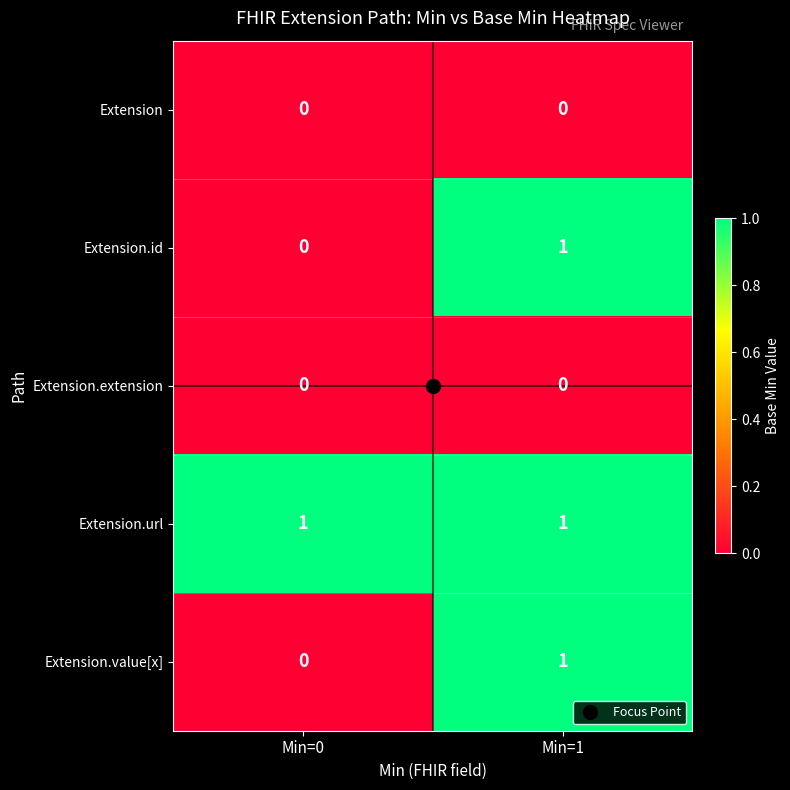

What is the total value across all series at Min=1?

3